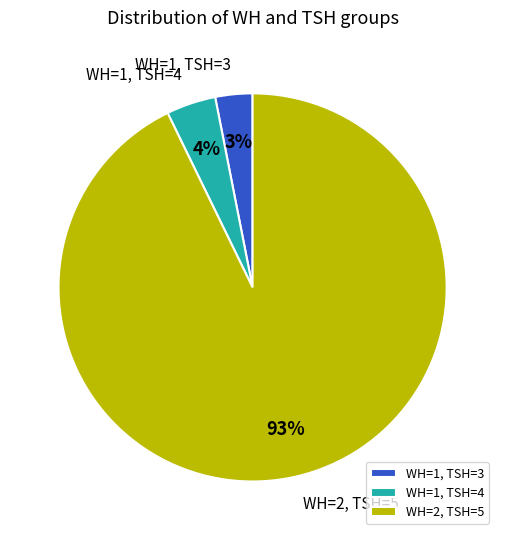

Combined, do WH=1, TSH=4 and WH=2, TSH=5 account for over 50%?

Yes